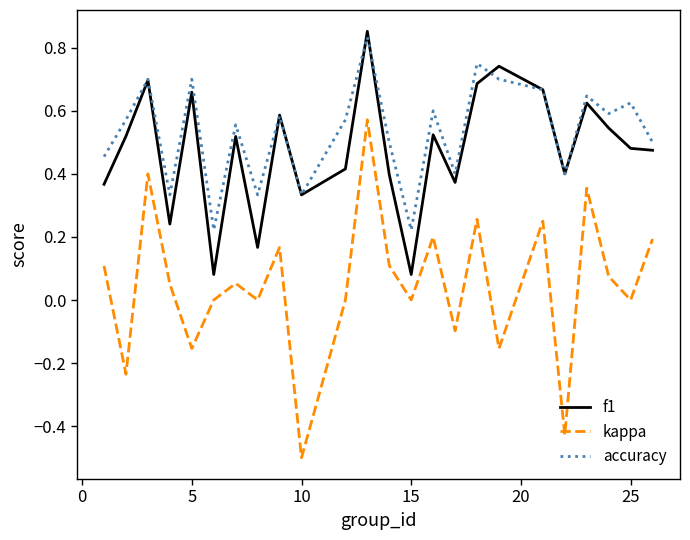

Which series has the widest spread of values?

kappa